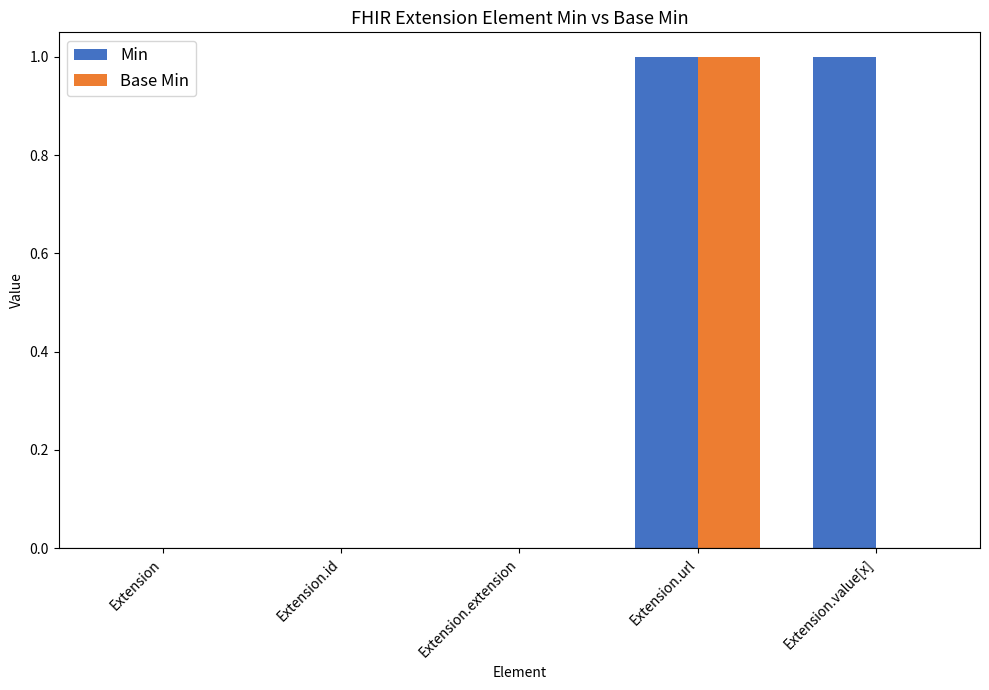

Reading right to left, transcribe all the data shown in this chart.

Min: 1	1	0	0	0
Base Min: 0	1	0	0	0